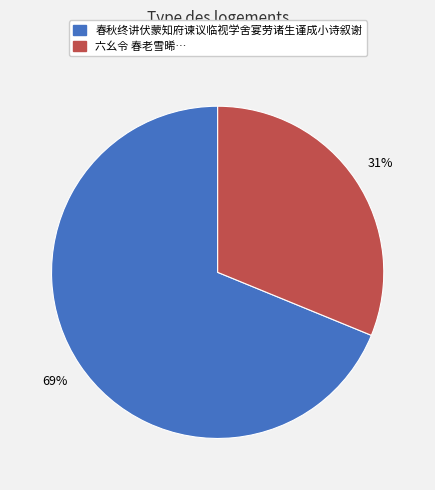

Is there any slice that represents more than half of the pie?

Yes